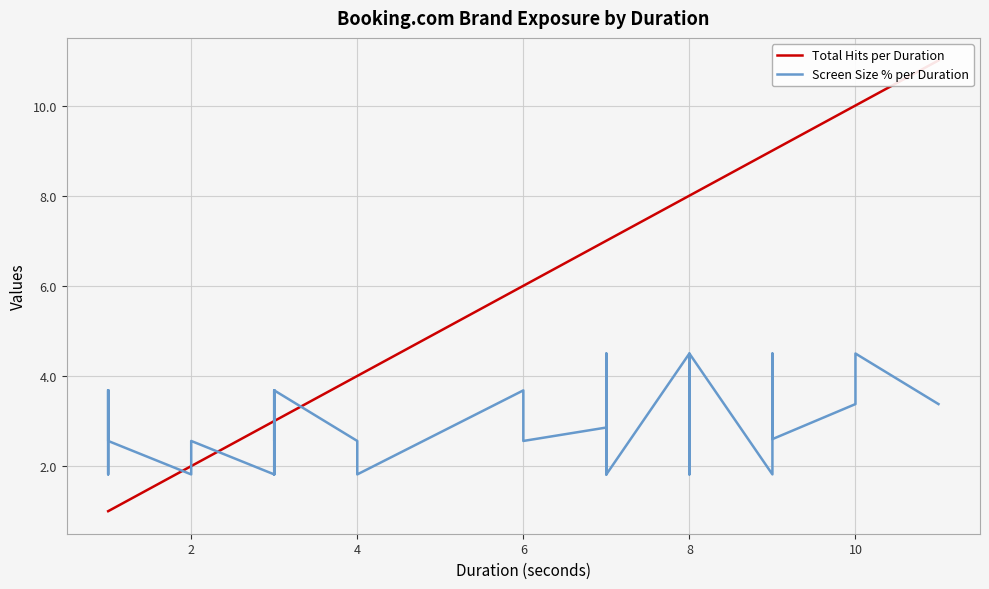

Reading right to left, transcribe all the data shown in this chart.

Total Hits per Duration: 11.0	10.0	10.0	10.0	9.0	9.0	9.0	9.0	9.0	8.0	8.0	8.0	8.0	7.0	7.0	7.0	7.0	7.0	7.0	6.0	6.0	6.0	4.0	4.0	4.0	3.0	3.0	3.0	3.0	3.0	3.0	2.0	2.0	1.0	1.0	1.0	1.0	1.0	1.0
Screen Size % per Duration: 3.4	4.5	3.4	3.4	2.6	3.4	4.5	3.4	1.8	4.5	3.4	1.8	4.5	1.8	4.5	3.4	3.4	1.8	2.9	2.6	2.6	3.7	1.8	1.8	2.6	3.7	1.8	3.7	2.6	3.7	1.8	2.6	1.8	2.6	3.7	3.7	1.8	2.6	3.7